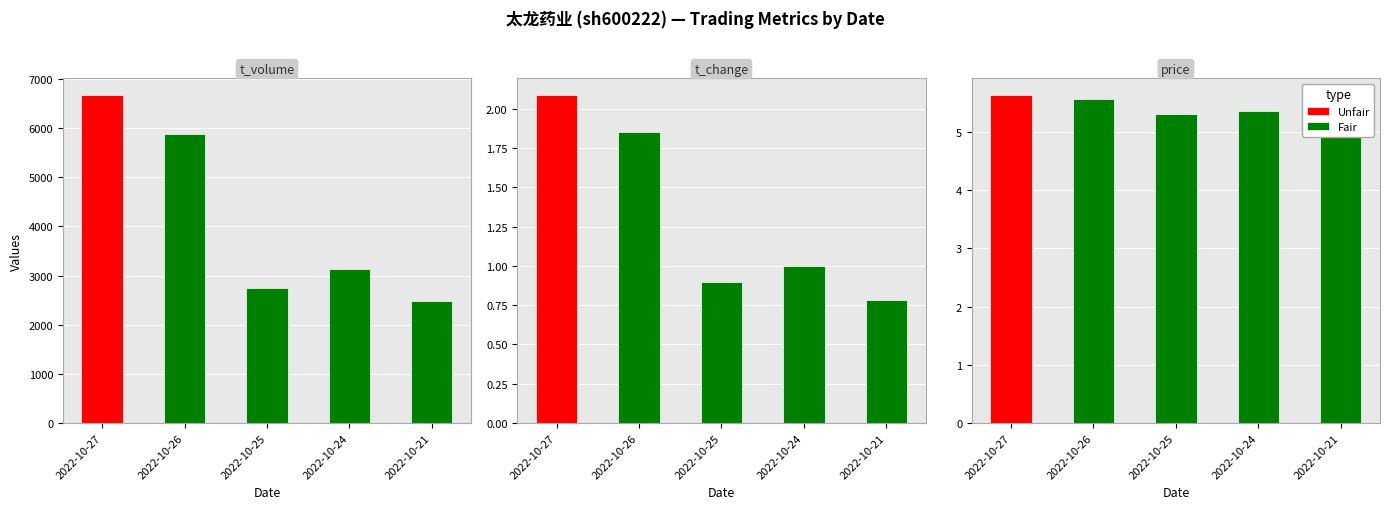

Which series has the largest total across all categories?

t_volume